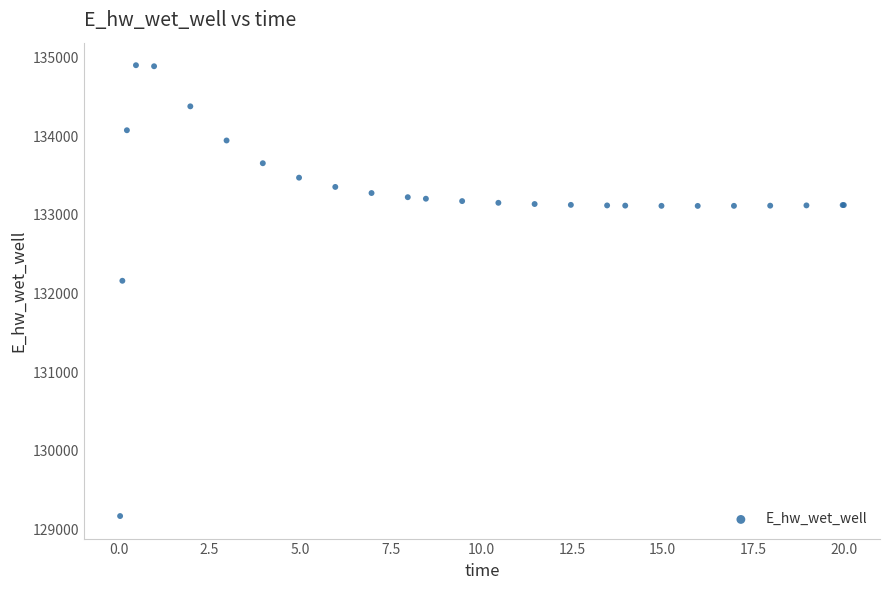

What Y value in the scatter plot is closest to 132036?

132162.0